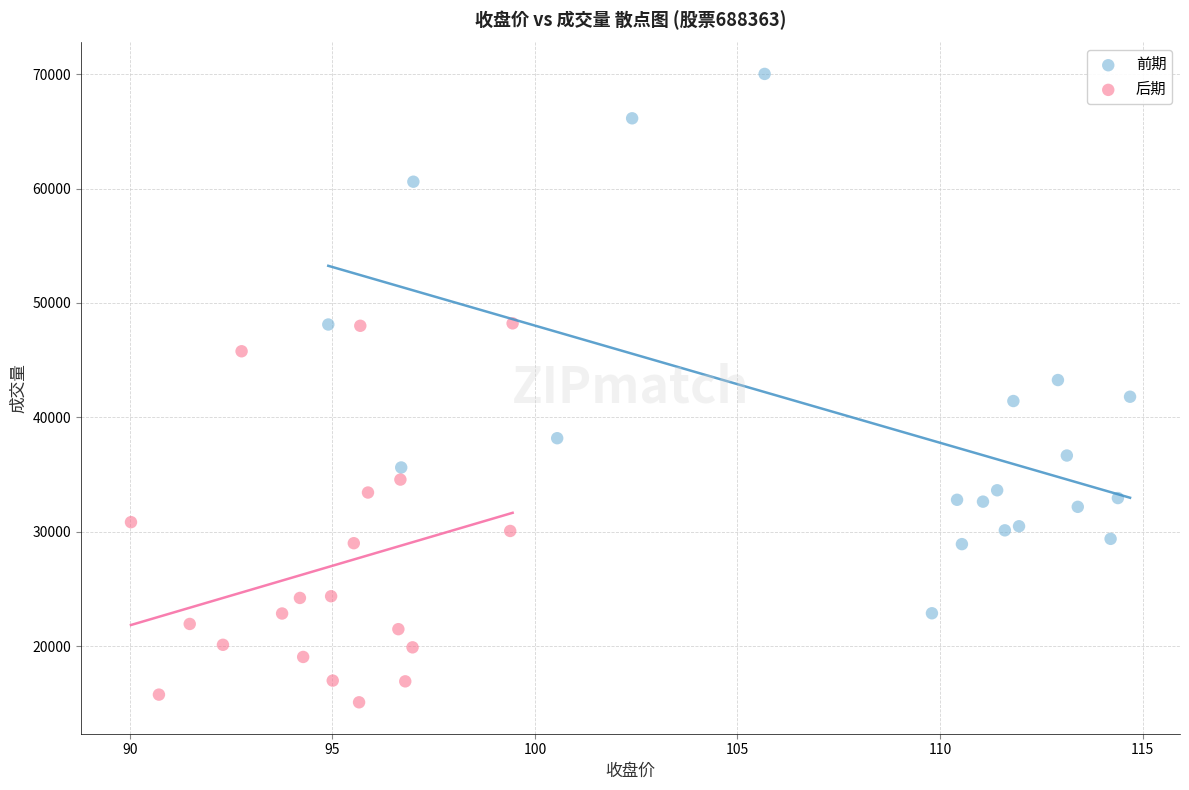

Which series has the largest Y range (max minus min)?

前期